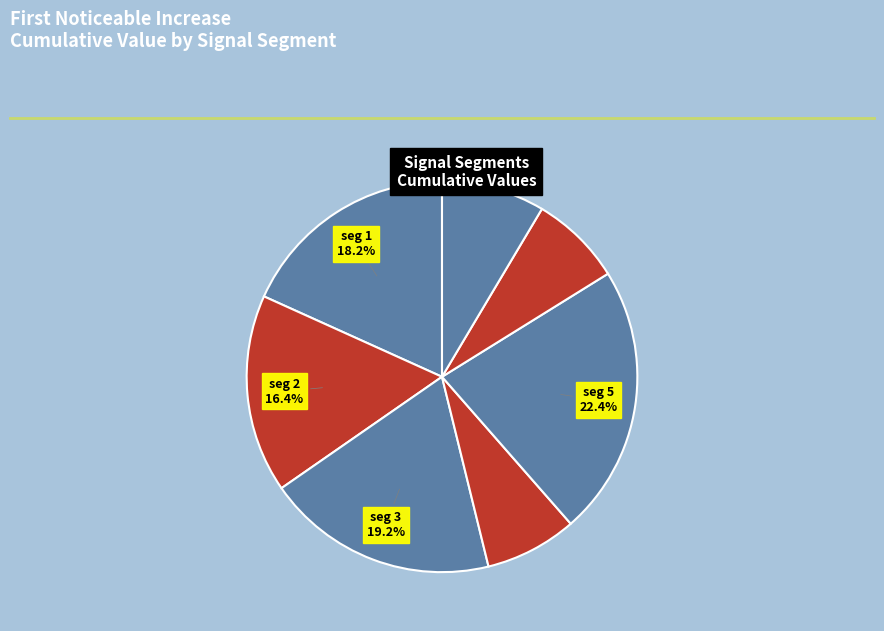

Rank the categories by value from highest to lowest.

signal segment 5, signal segment 3, signal segment 1, signal segment 2, signal segment 7, signal segment 4, signal segment 6